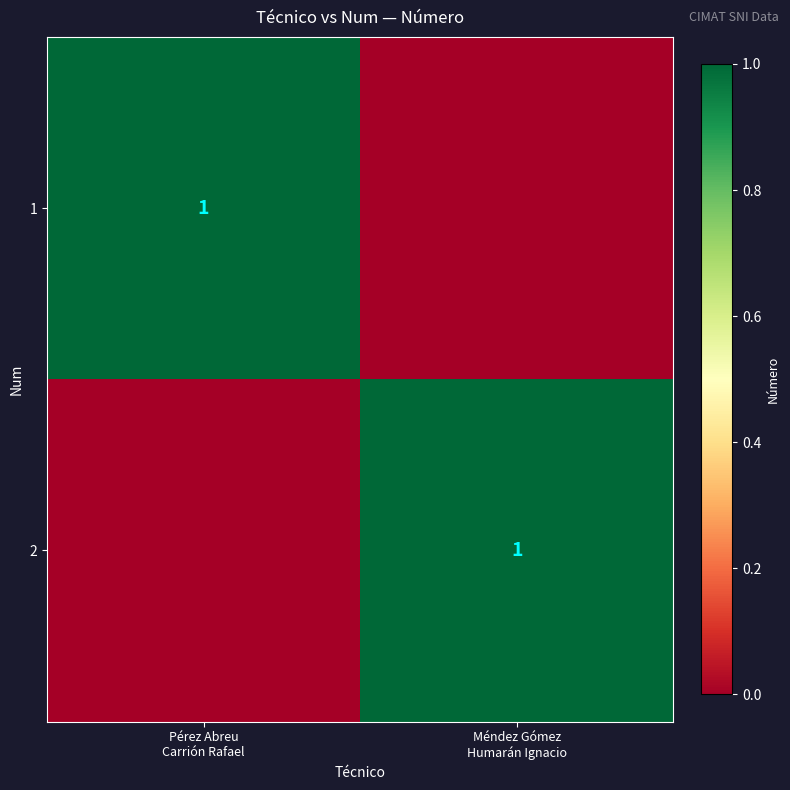

At how many categories does at least one series exceed 0?

2